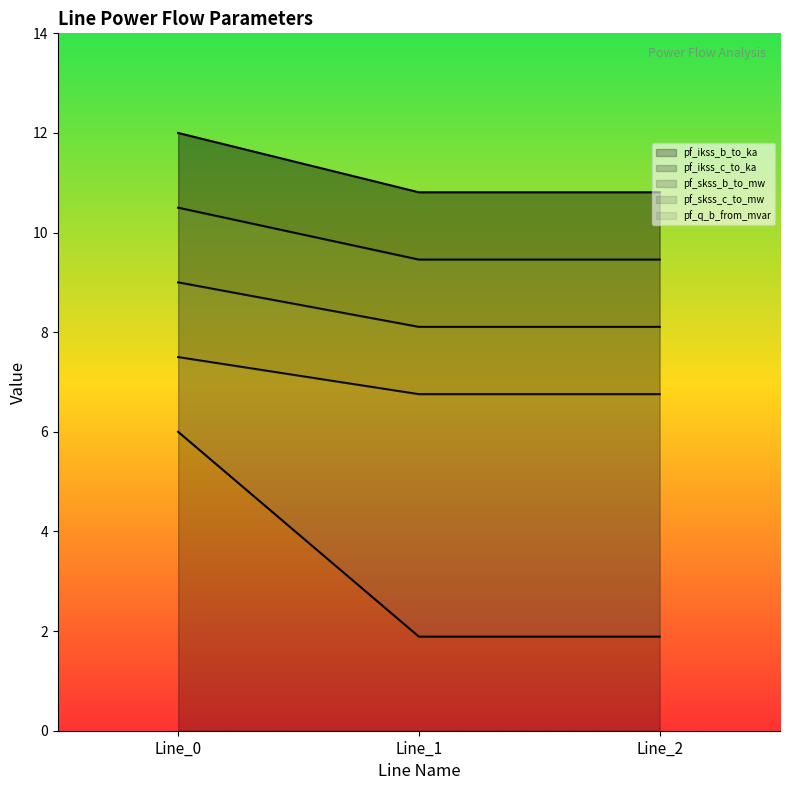

Is it true that pf_ikss_b_to_ka equals 10.8 at Line_2?

True